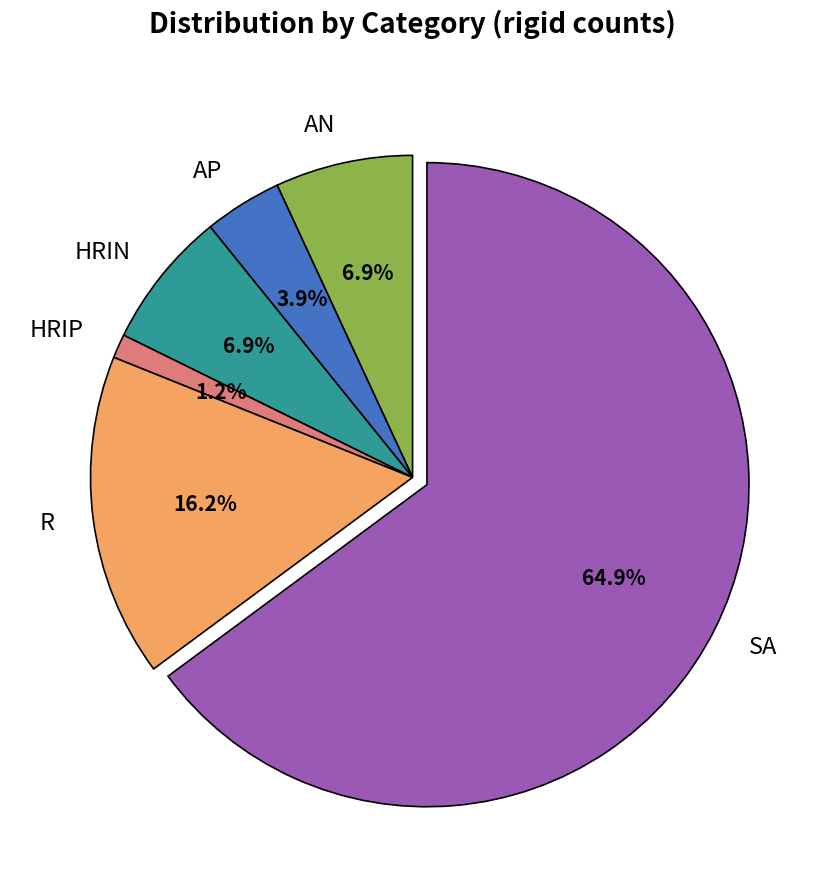

What percentage is NOT represented by AN?

93.1%